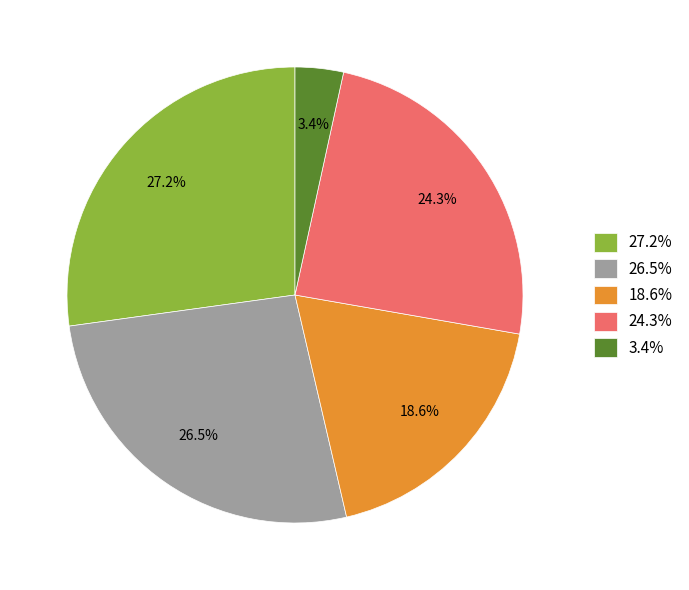

How many slices are in this pie chart?

5